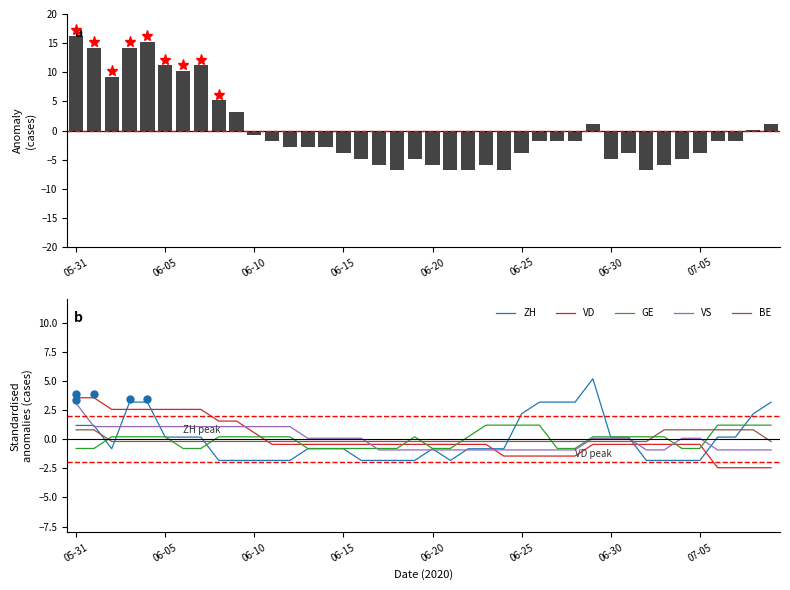

Which series has the widest spread of values?

CH